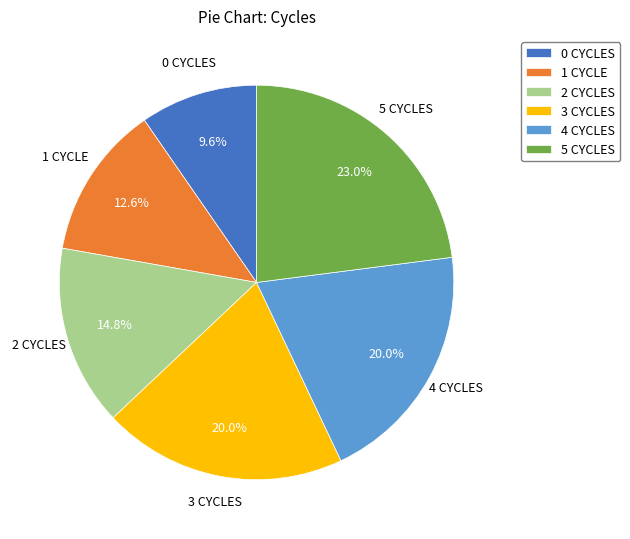

Combined, do 1 CYCLE and 4 CYCLES account for over 50%?

No